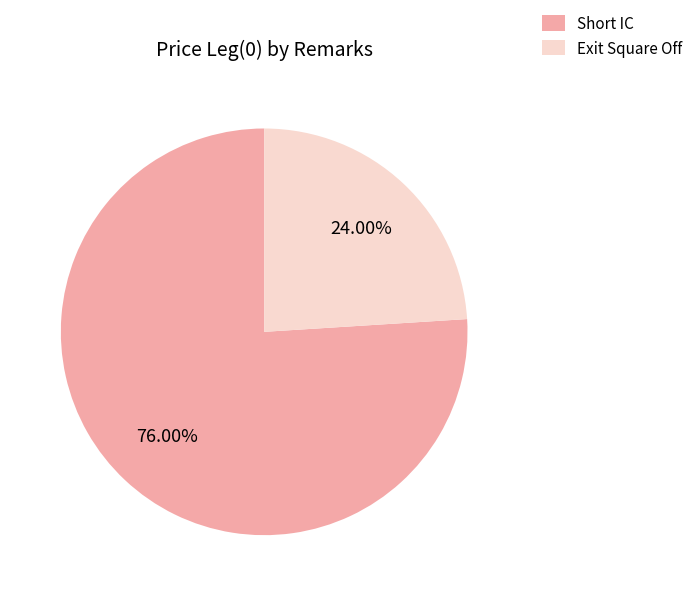

What percentage is the Short IC slice, to the nearest percent?

76%